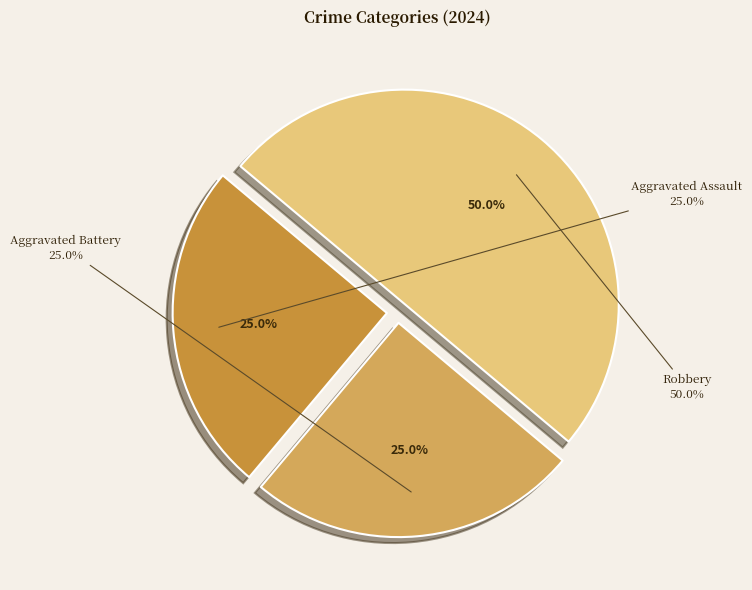

What is the total percentage of Robbery and Aggravated Assault?

75.0%